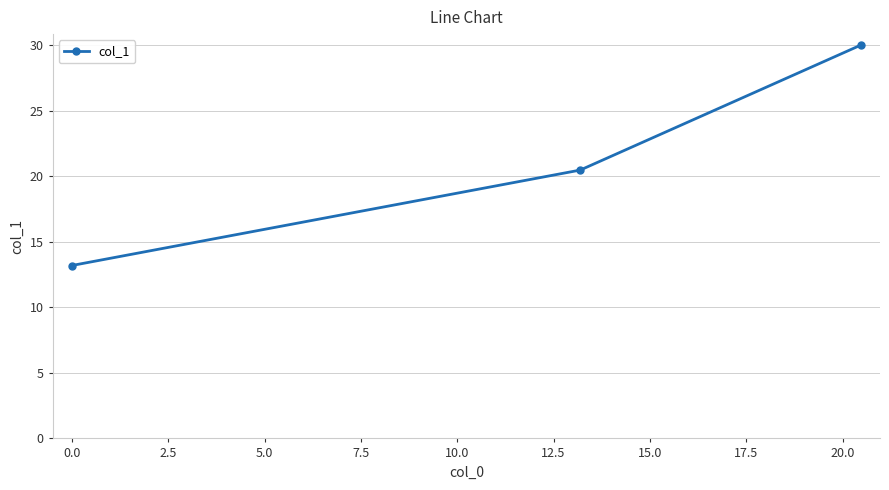

What is the greatest value displayed?

30.0